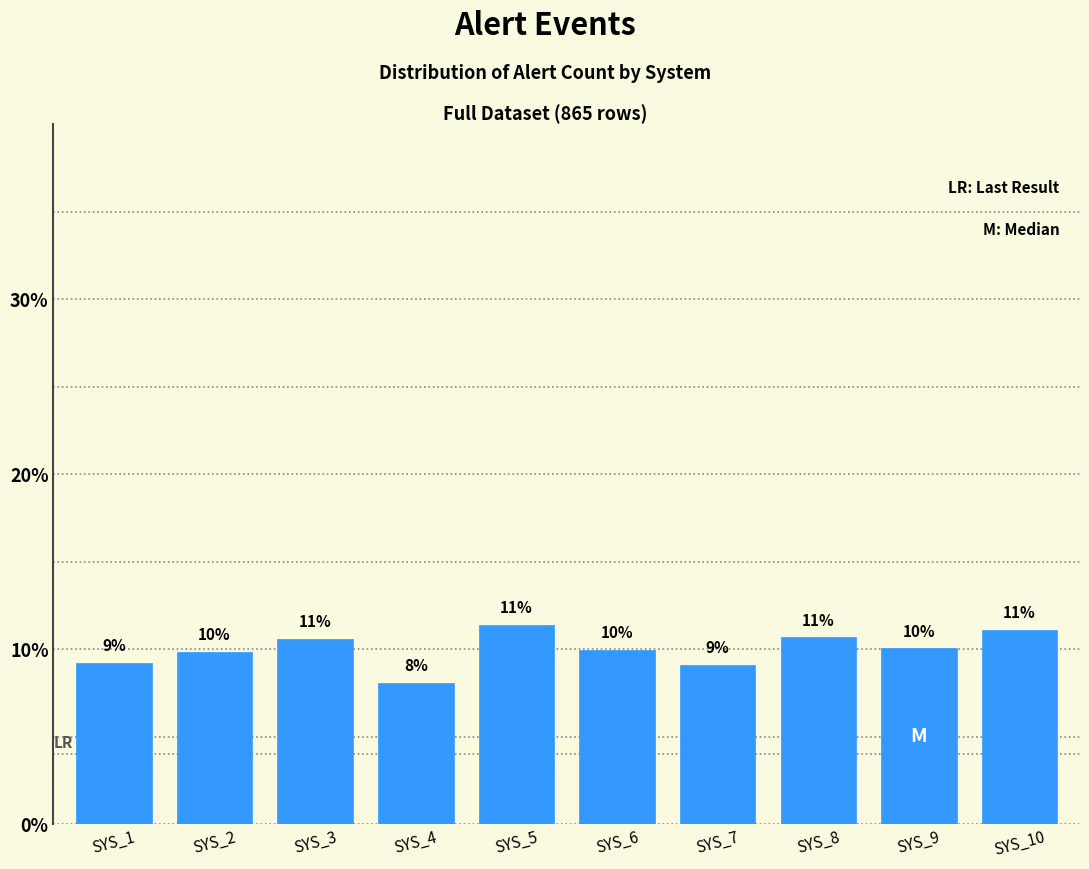

Are the bars horizontal?

No